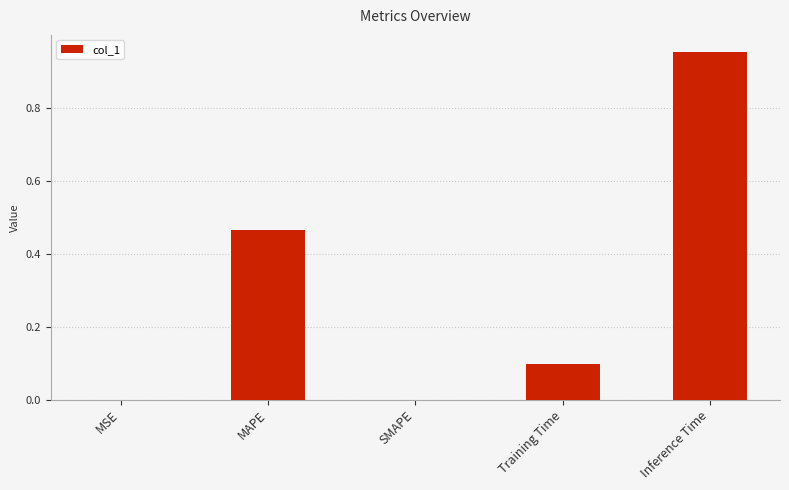

Is it true that the value at Training Time is 0.1?

True